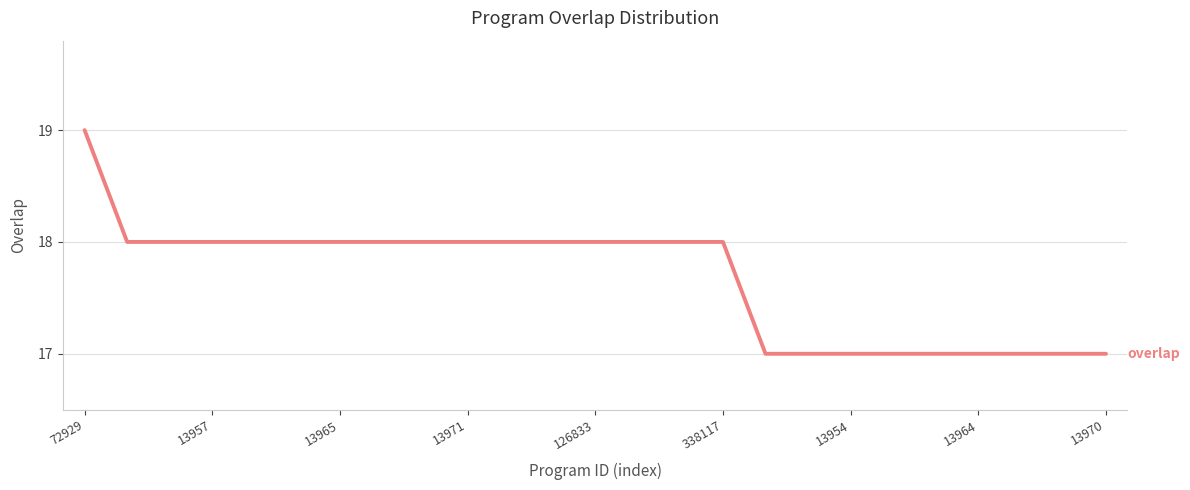

What is the minimum value shown in the chart?

17